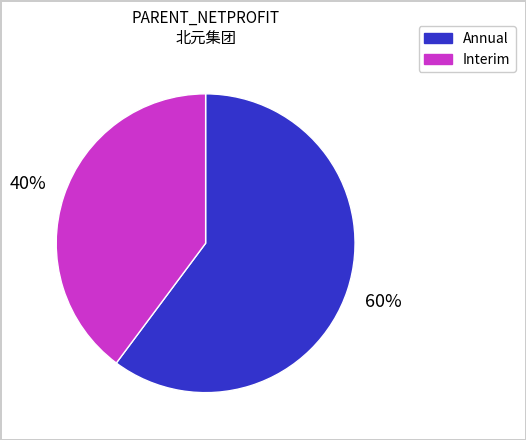

Is there any slice that represents more than half of the pie?

Yes